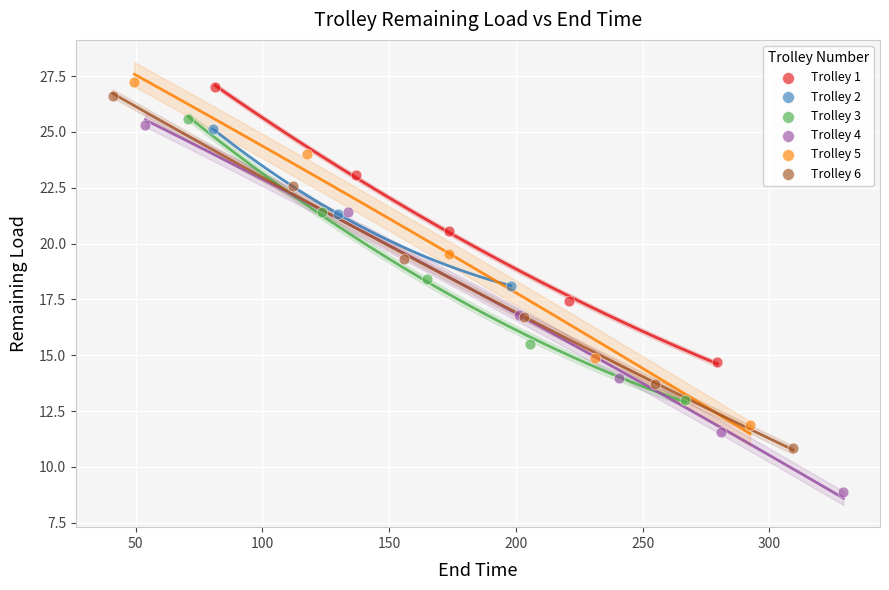

Which series contains the lowest Y value?

Trolley 4